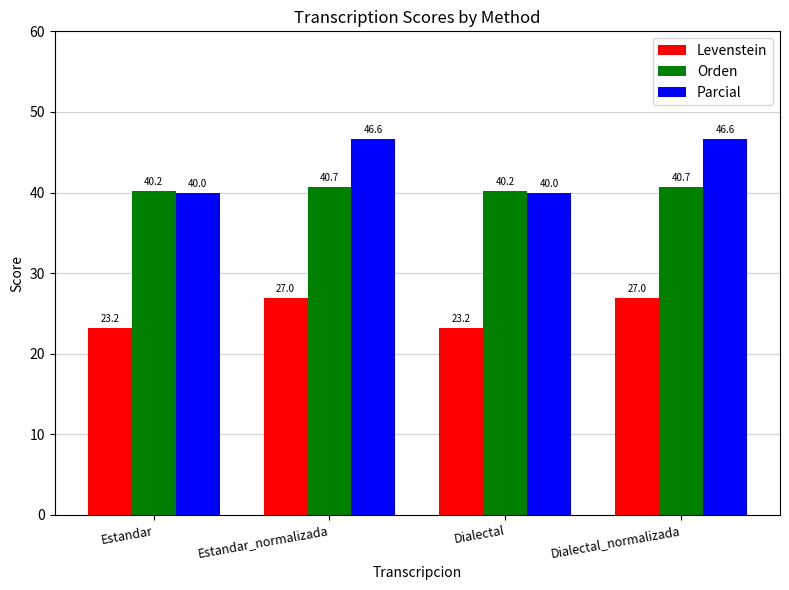

What is the difference between the second highest and second lowest values in the Orden series?

0.5